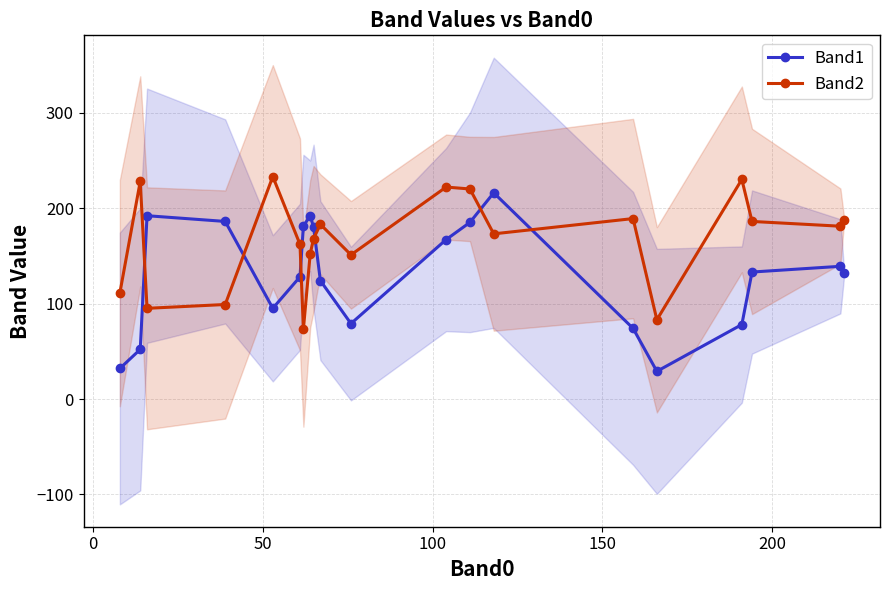

True or false: Band2 has more than 0 interior local peaks.

True